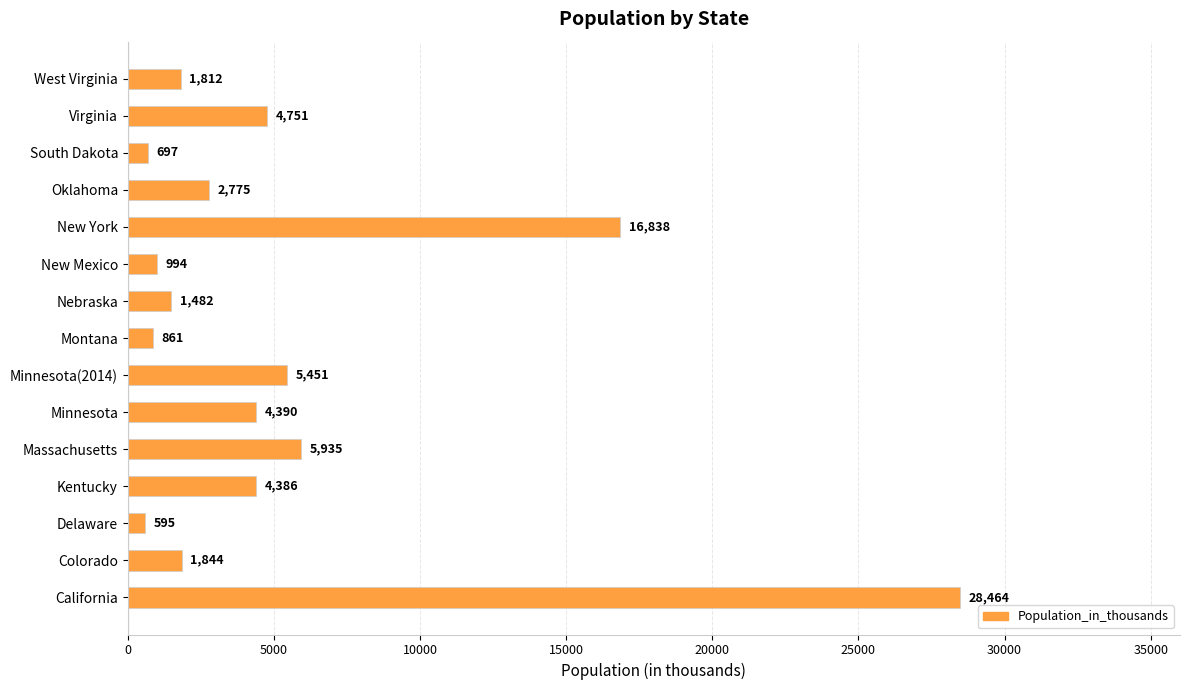

What is the change in value from California to Minnesota(2014)?

-23013